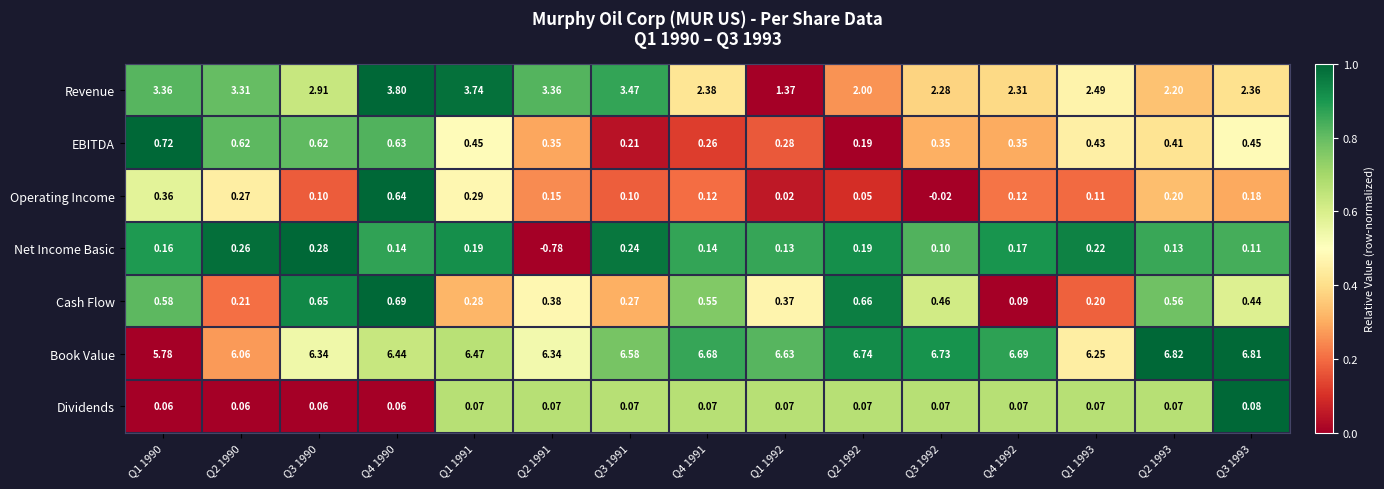

What is the maximum value shown in the chart?

6.8